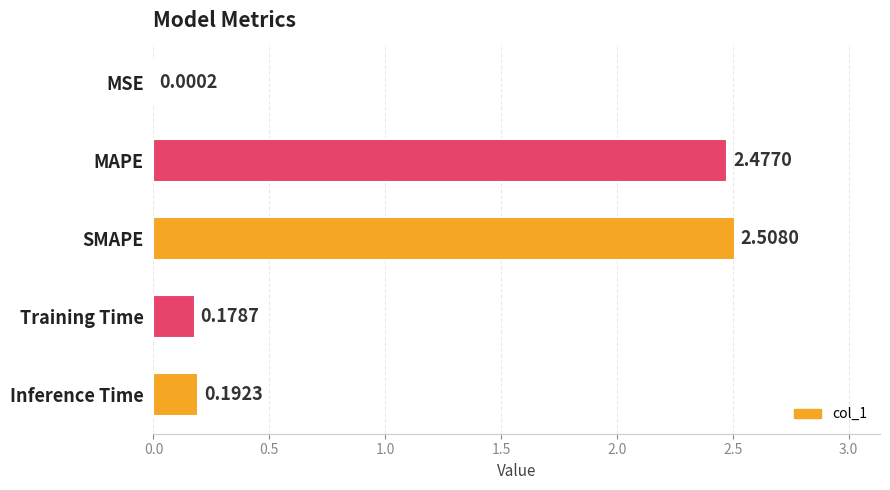

What is the sum of all values?

5.4